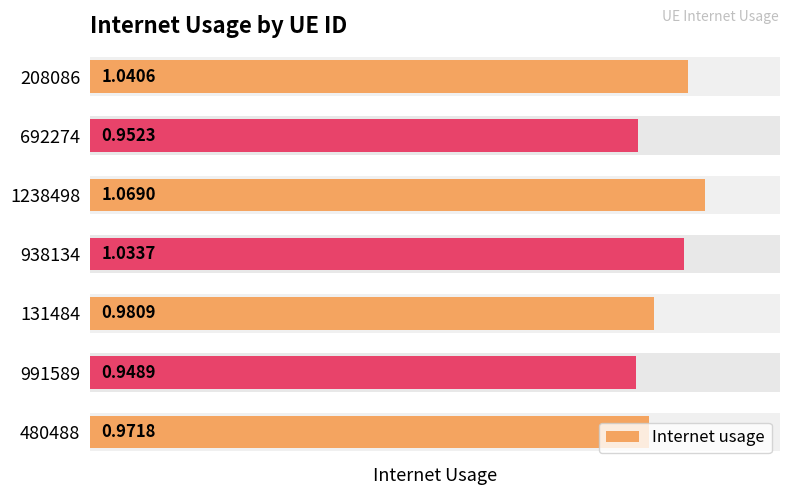

Which has a higher value, 991589 or 1238498?

1238498